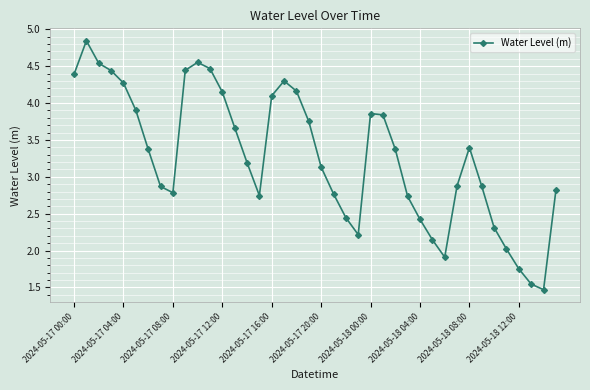

How many points are lower than both their immediate neighbors (excluding endpoints)?

5